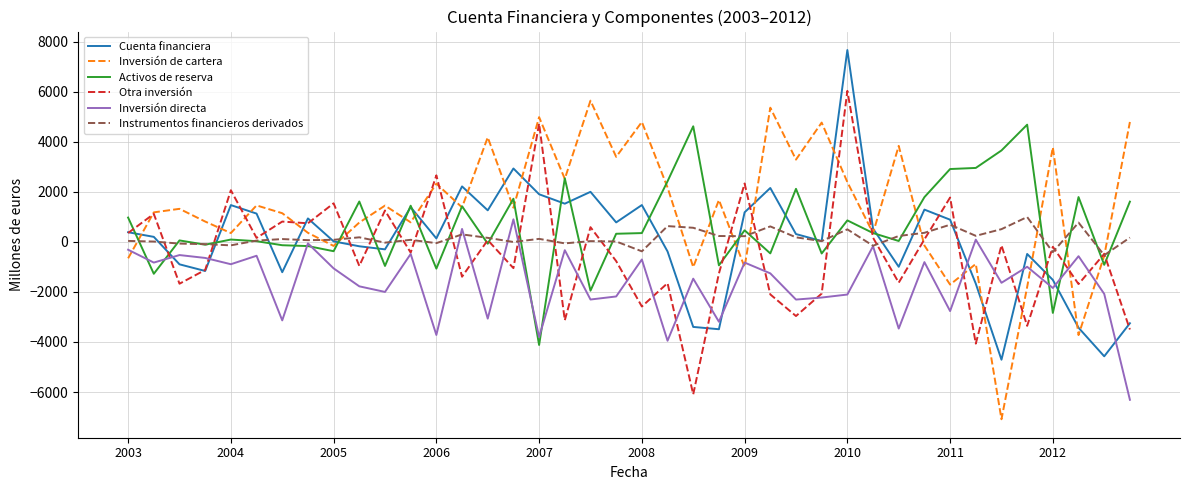

Which series has the largest total across all categories?

Inversión de cartera